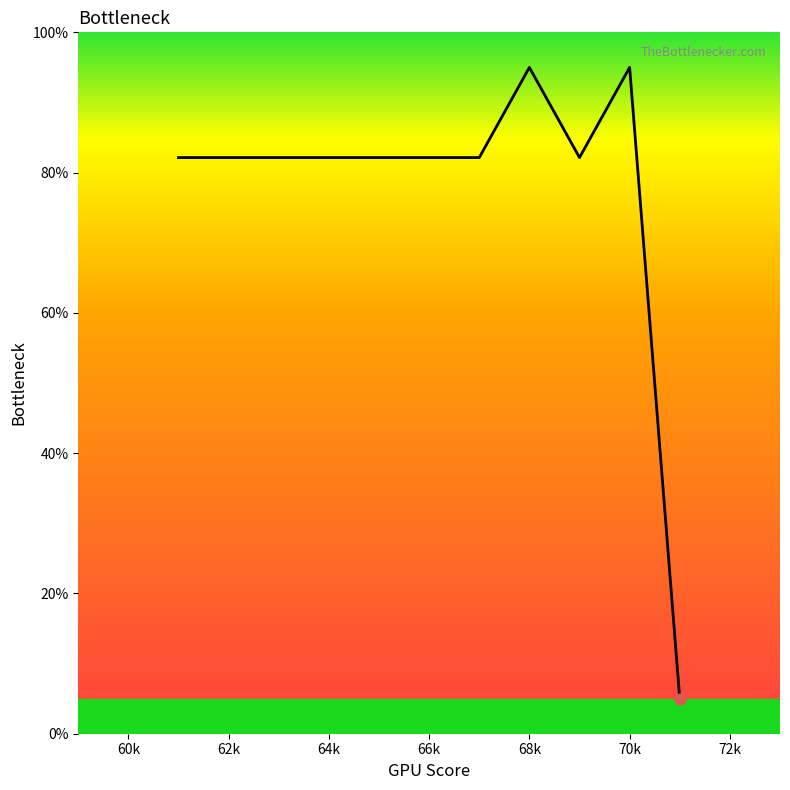

What is the minimum value shown in the chart?

5.0